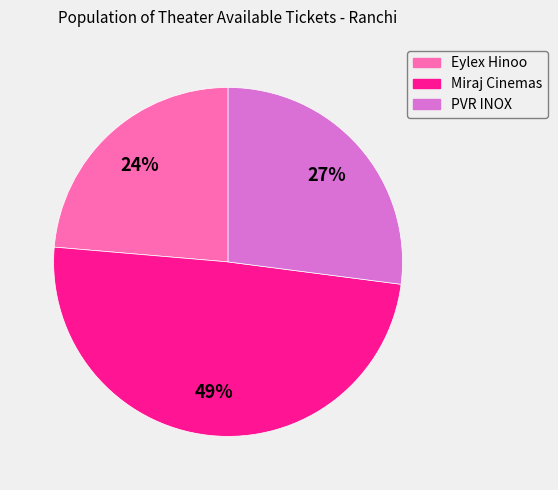

Is there any slice that represents more than half of the pie?

No